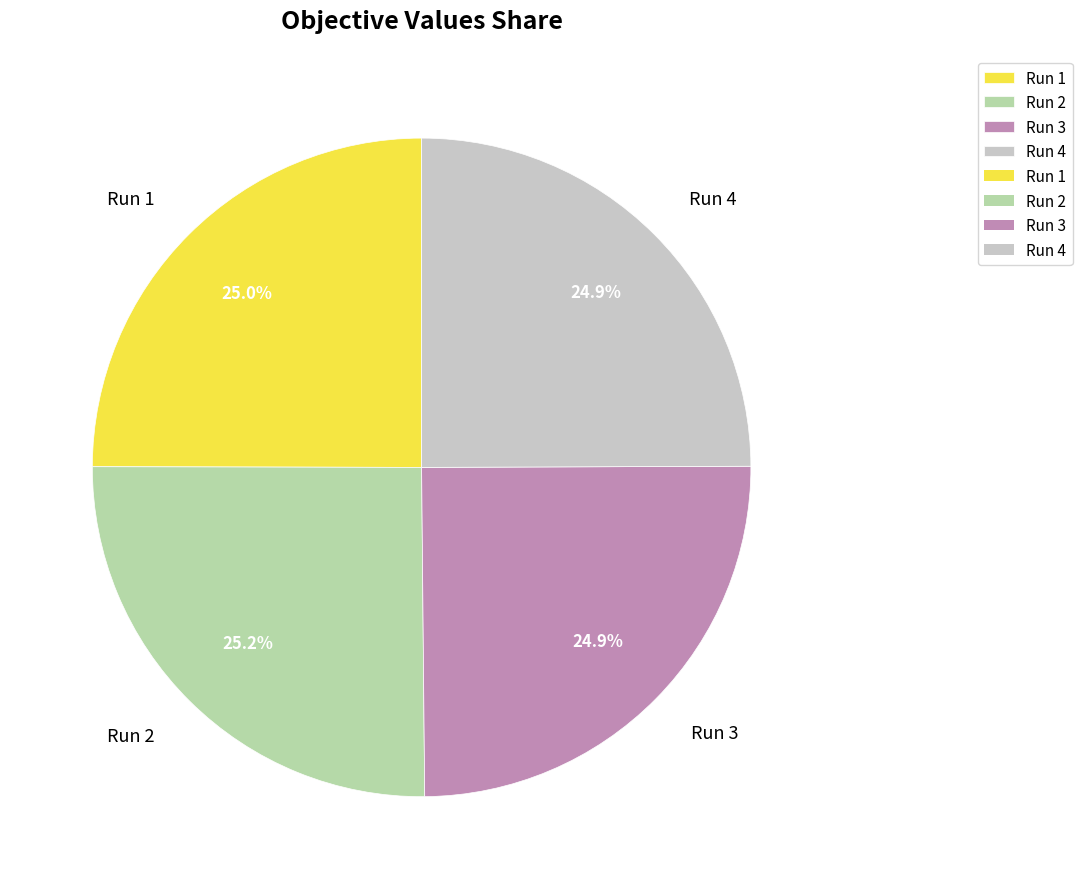

Does Run 2 represent more than half of the total?

No